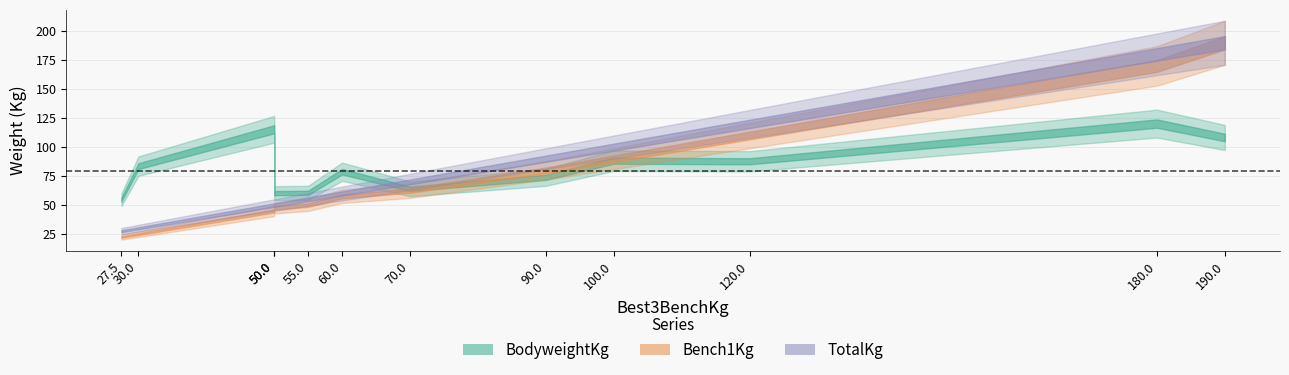

True or false: TotalKg and BodyweightKg intersect in this chart.

True